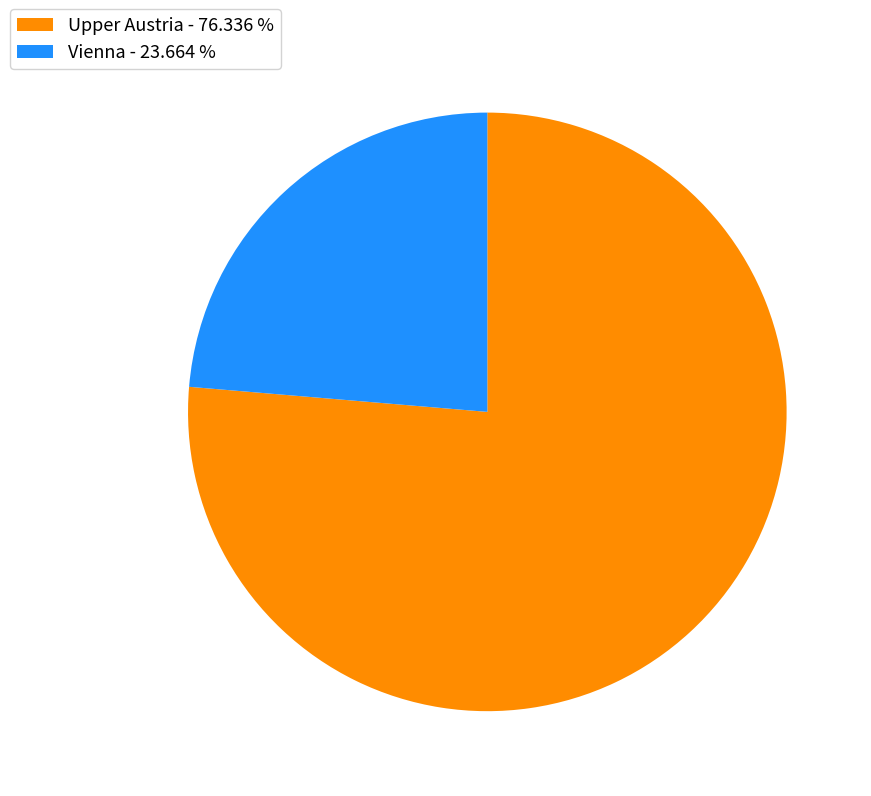

How many segments does this pie chart have?

2